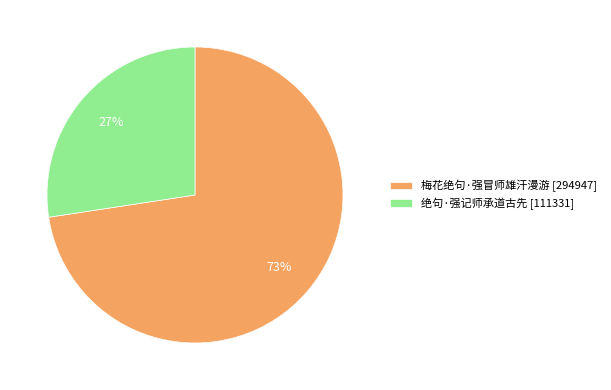

Which slice is the largest?

梅花绝句·强冒师雄汗漫游